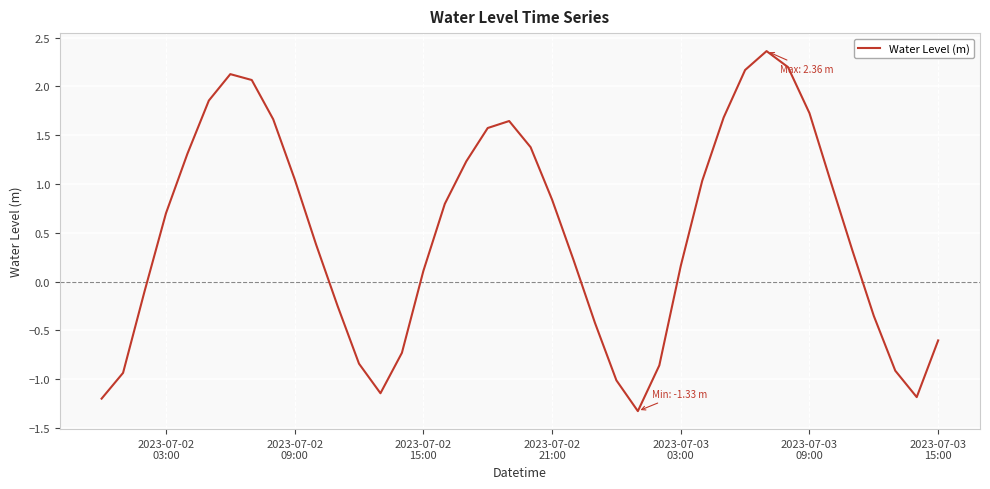

Count the number of categories in the chart.

40